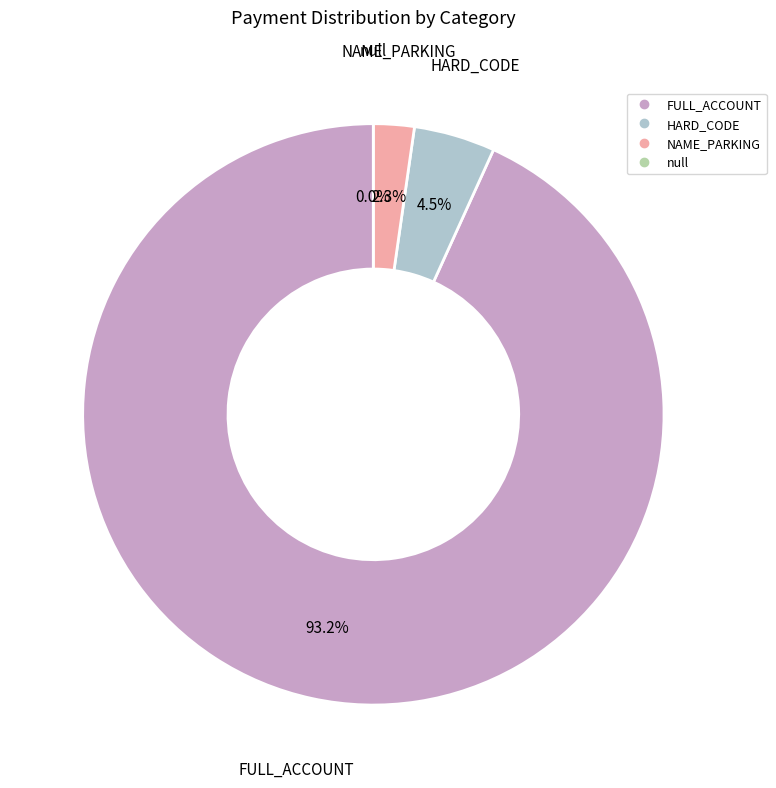

Is NAME_PARKING the majority of the pie?

No